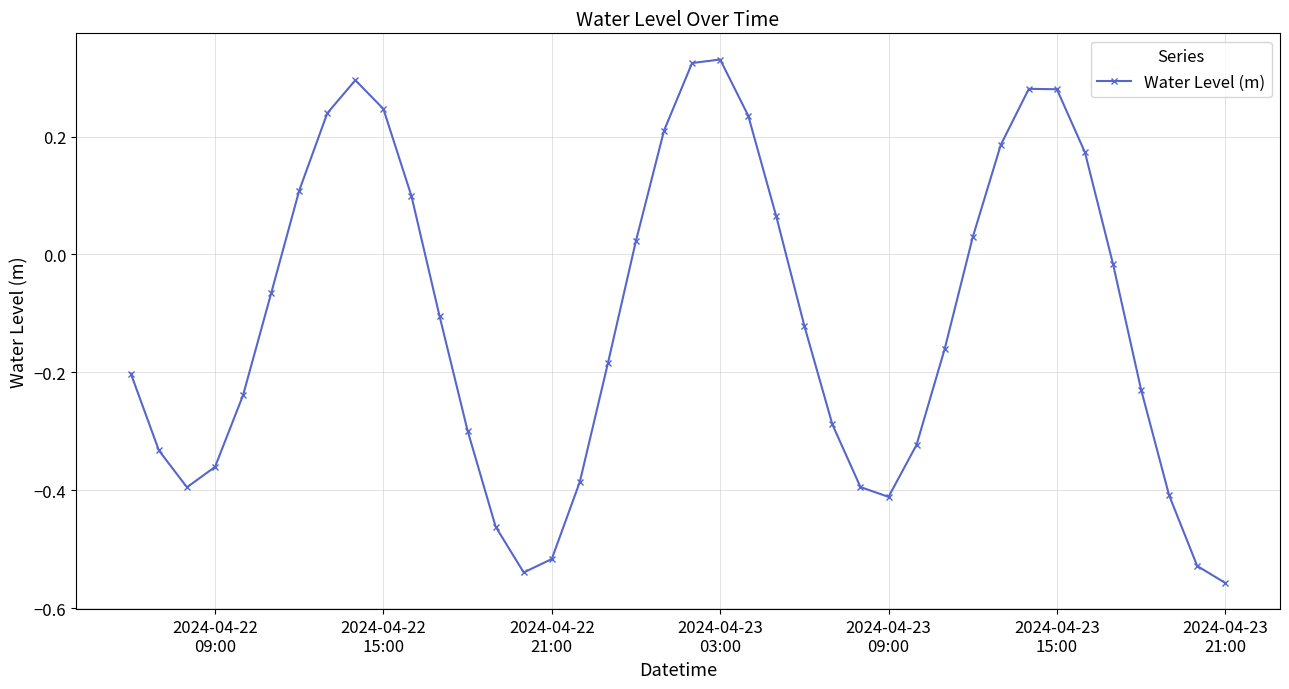

True or false: there are more than 0 points higher than both neighbors.

True